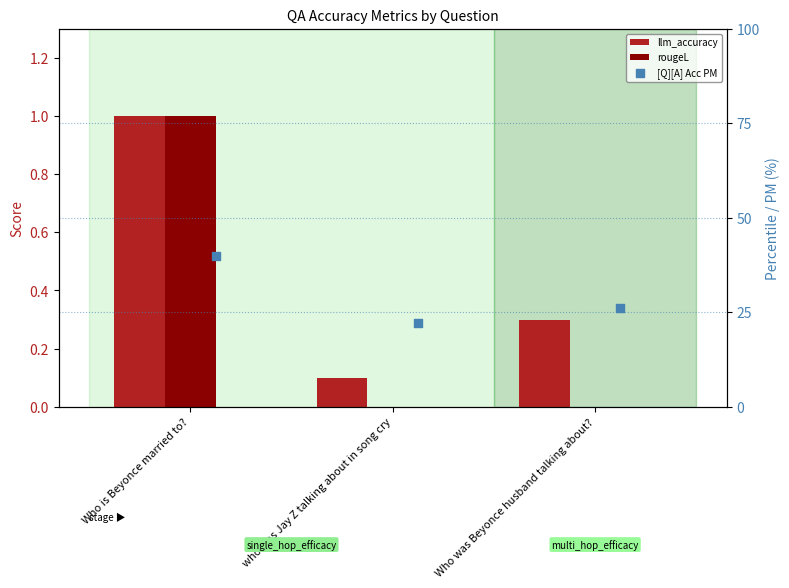

Is the value of [Q][A] Acc PM at who was Jay Z talking about in song cry greater than the value of llm_accuracy at Who is Beyonce married to??

Yes